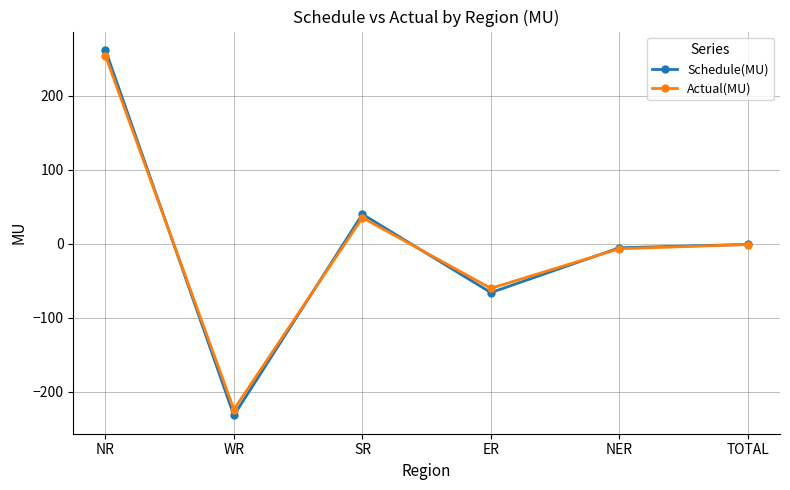

How many values in the Actual(MU) series exceed 0?

2